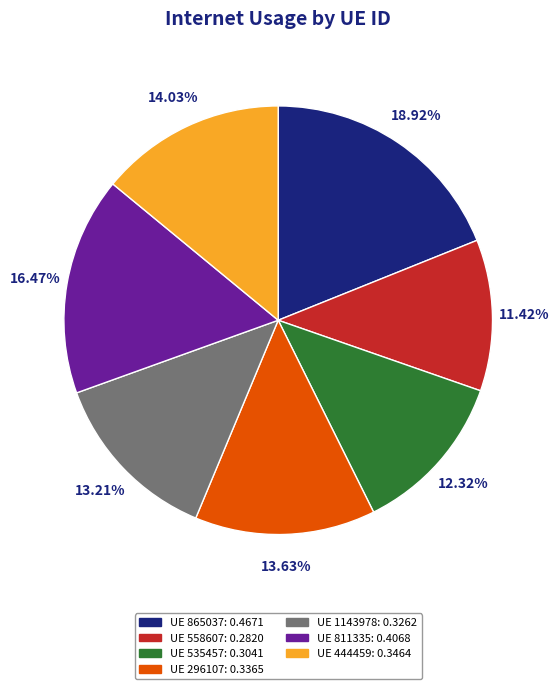

Does any single category account for the majority?

No